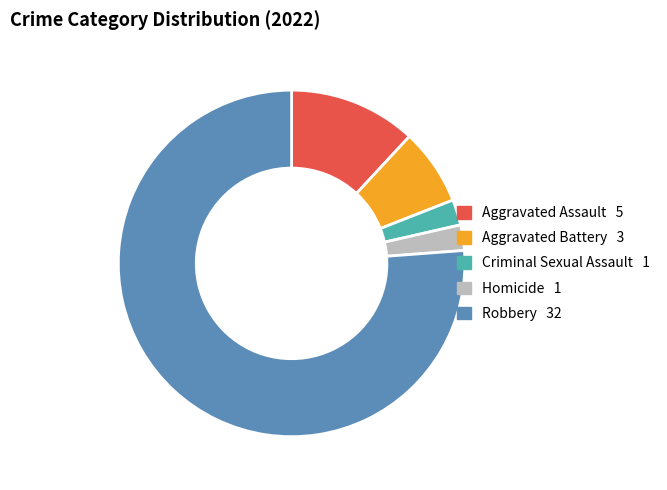

What is the largest slice in the pie chart?

Robbery